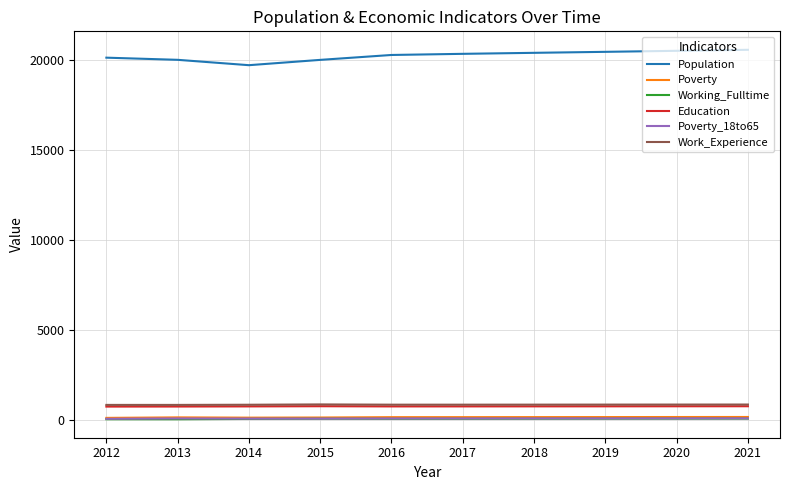

What is the maximum value for Poverty?

177